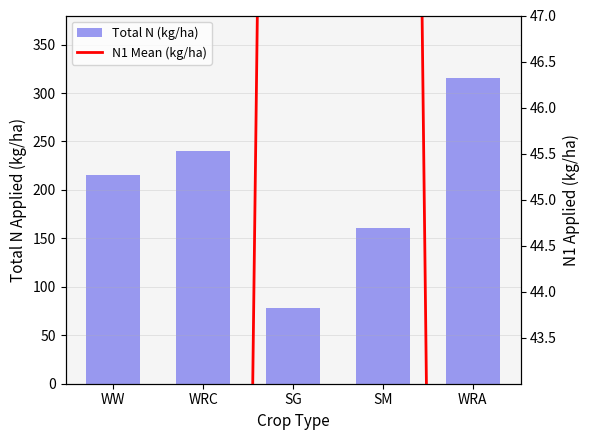

What is the label of the 2nd bar from the left?

WRC